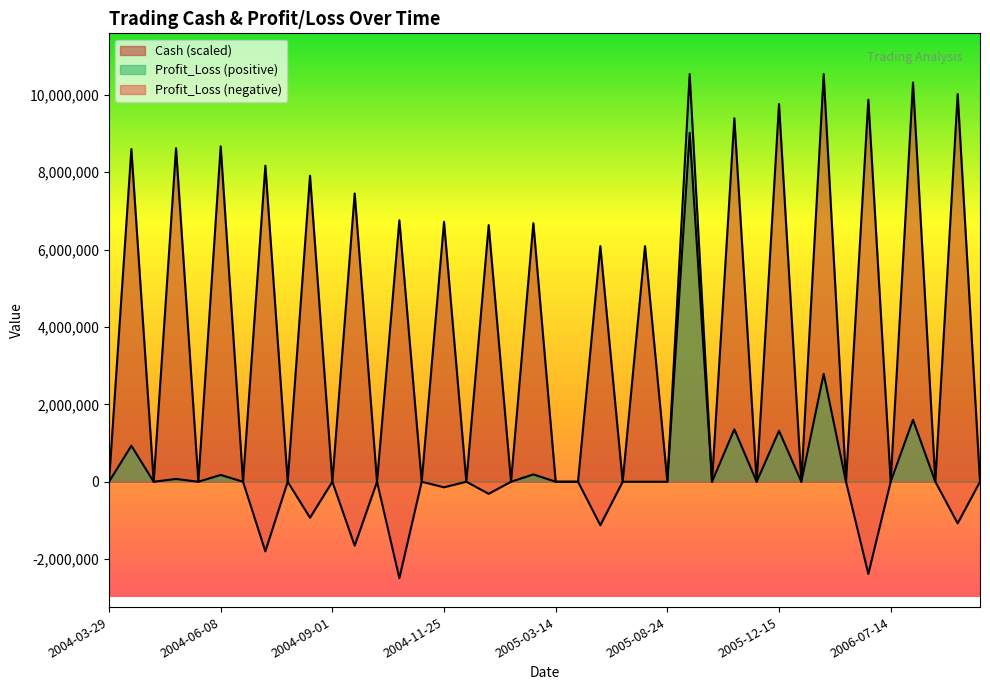

At which category is the sum across all series the highest?

2005-10-31